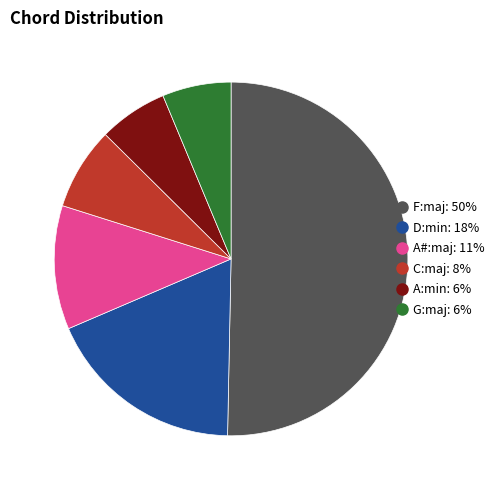

Is the sum of D:min and C:maj greater than half?

No